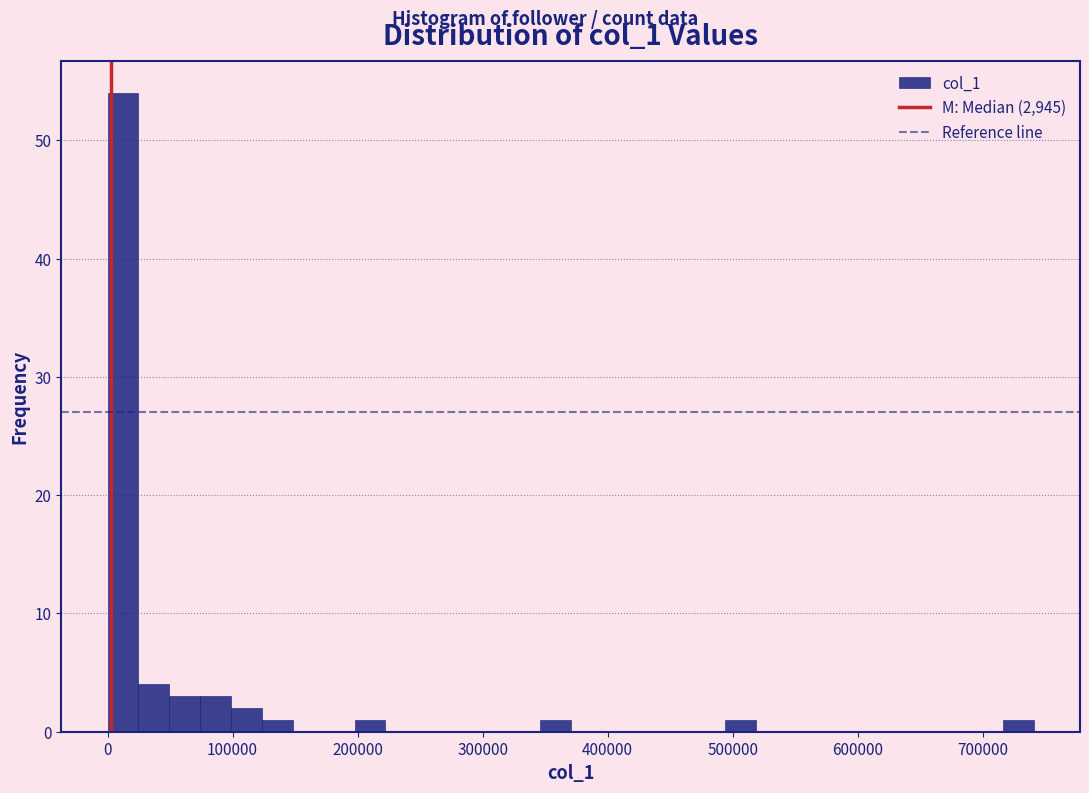

Read against the x-axis, roughly where is the centre of the tallest bar?

10000